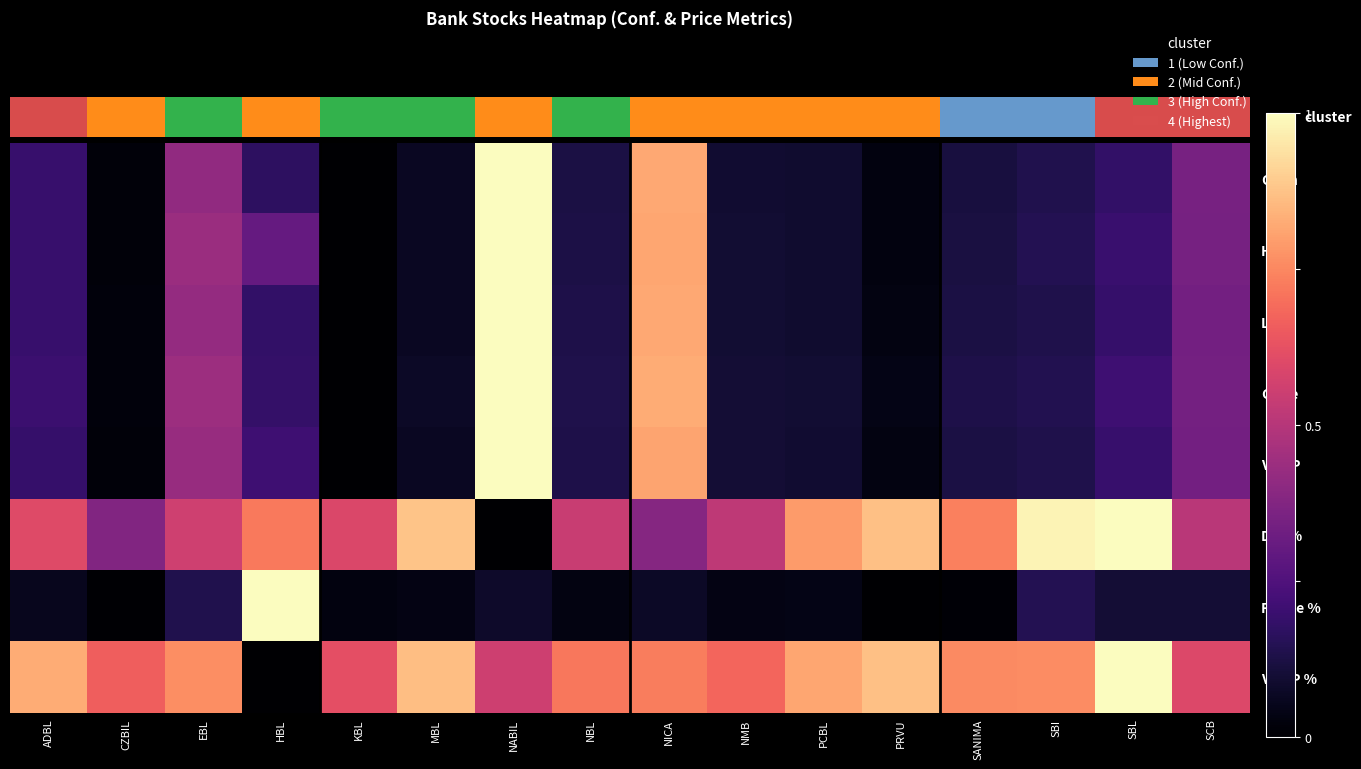

Count the number of data series in this chart.

8